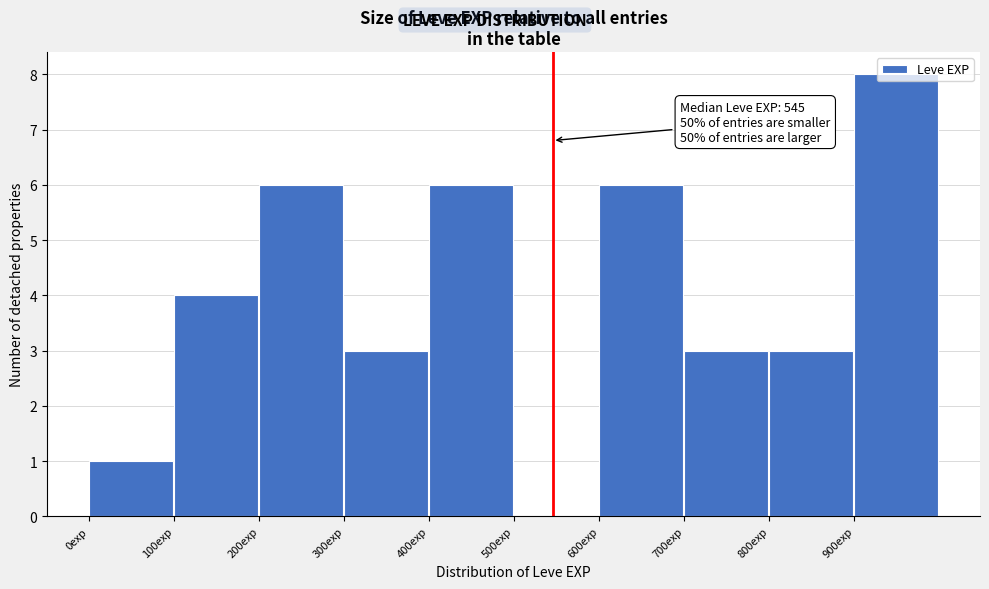

Which range on the x-axis has the tallest bar?

900 to 1000